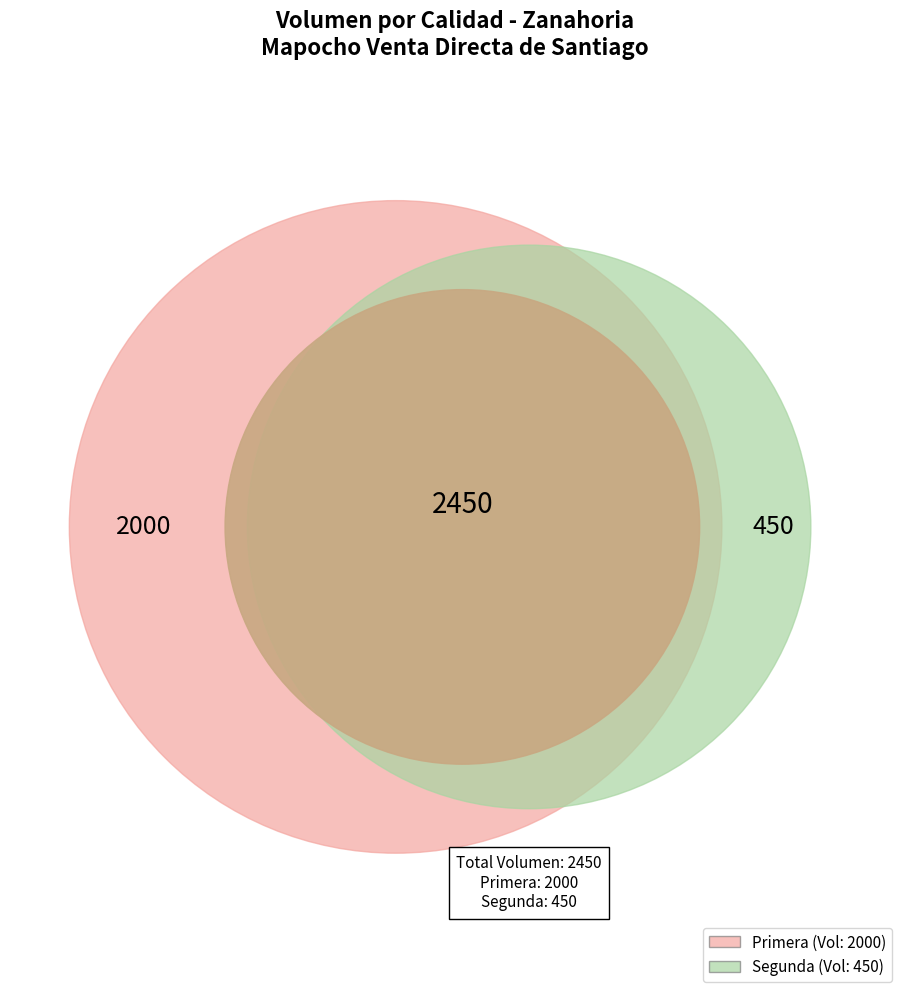

How many segments does this pie chart have?

2